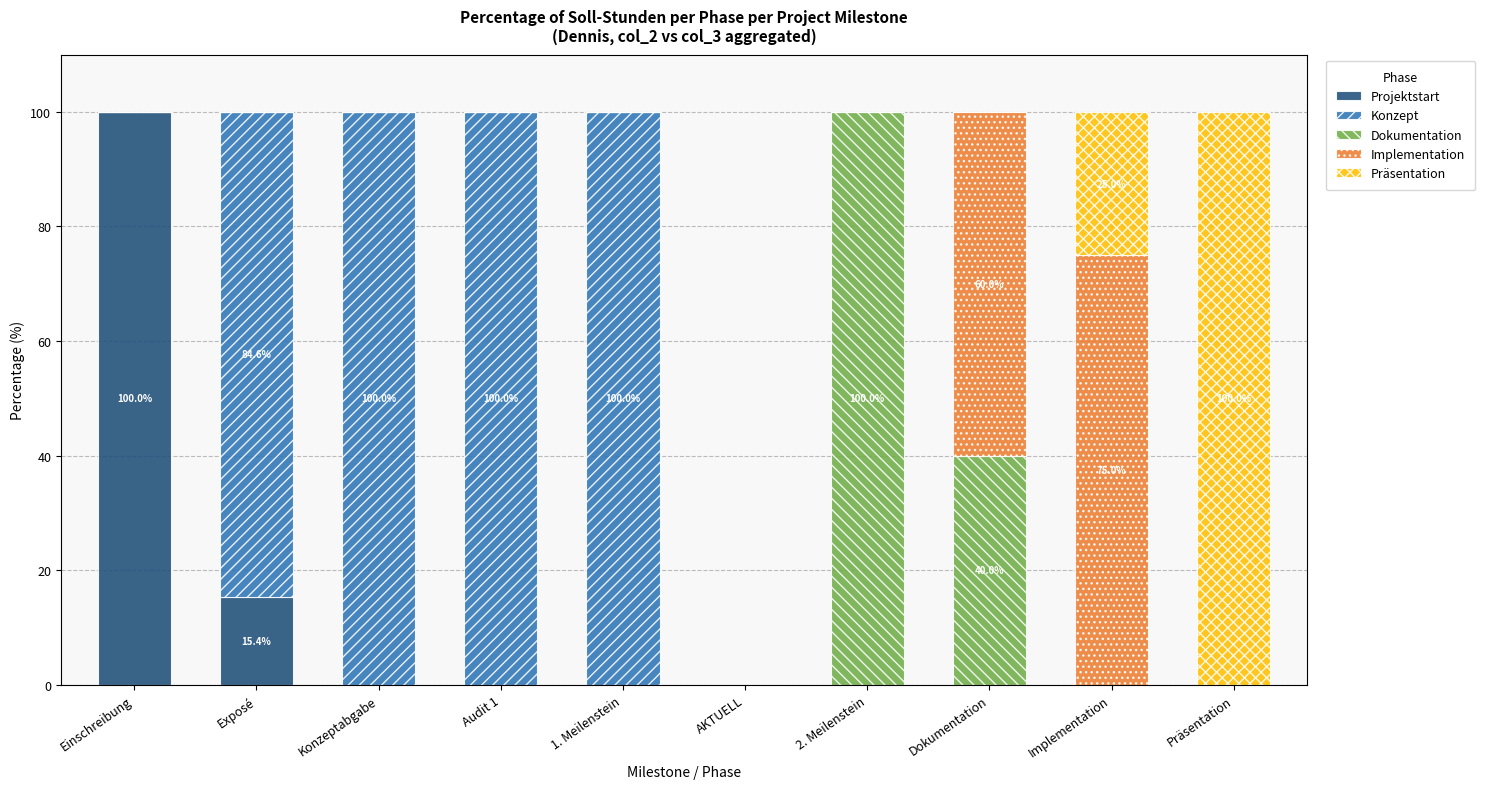

What is the total value across all series at 1. Meilenstein?

100.0